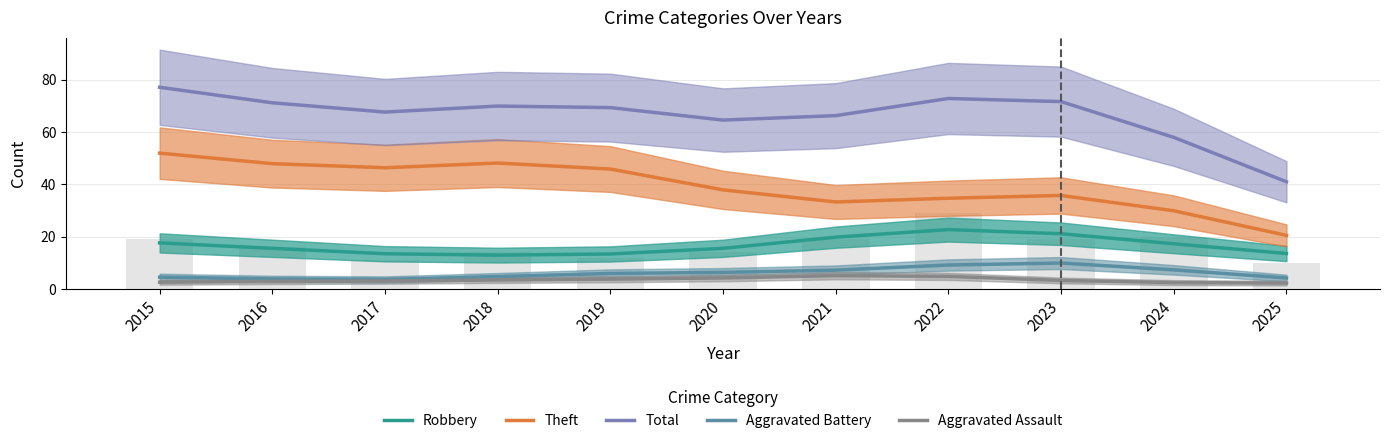

What is the difference between the maximum and minimum values in the Theft series?

31.4